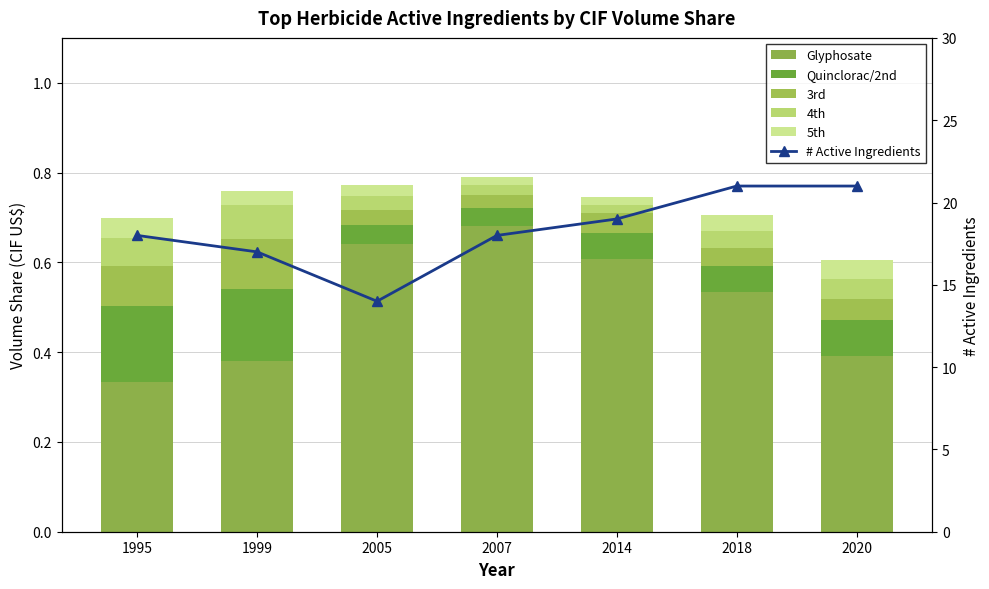

What is the value of the Glyphosate bar at the 6th from the left?

0.5